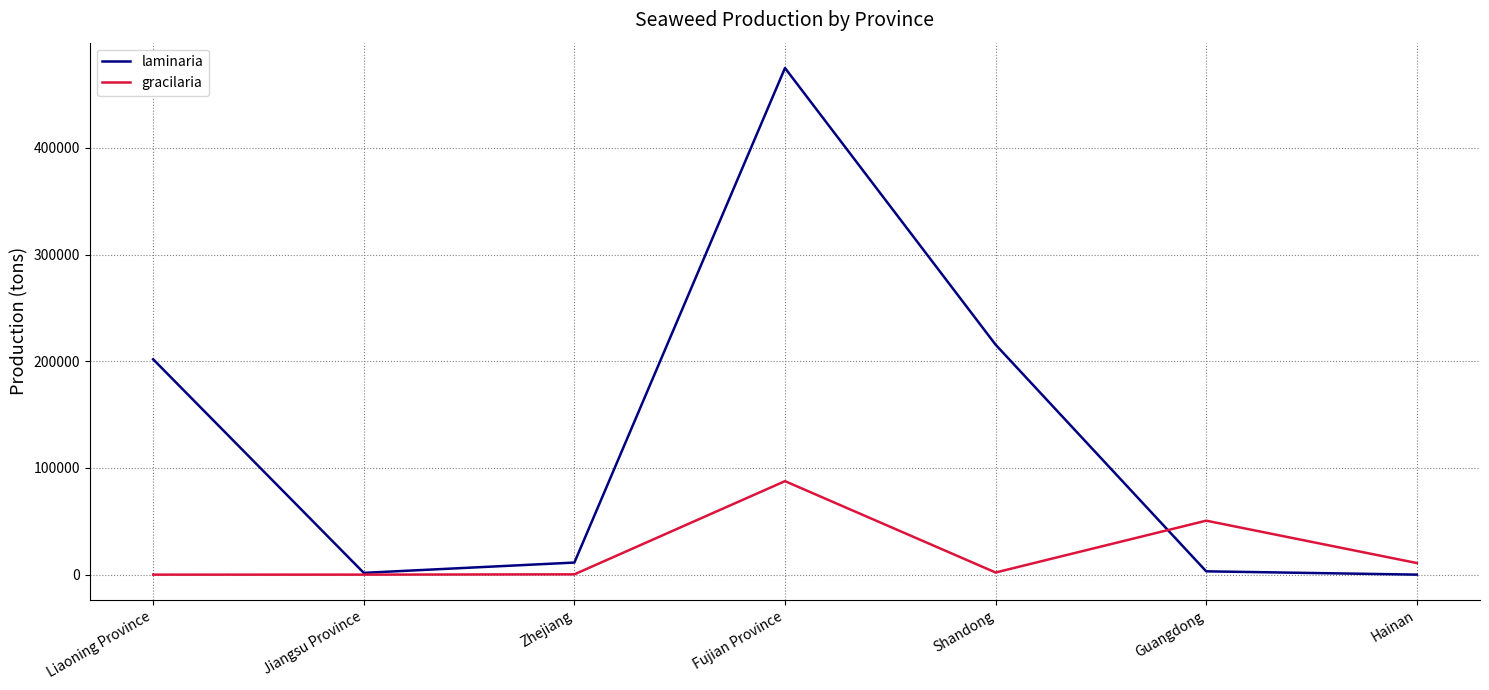

What is the difference between the highest and lowest values at Liaoning Province?

201808